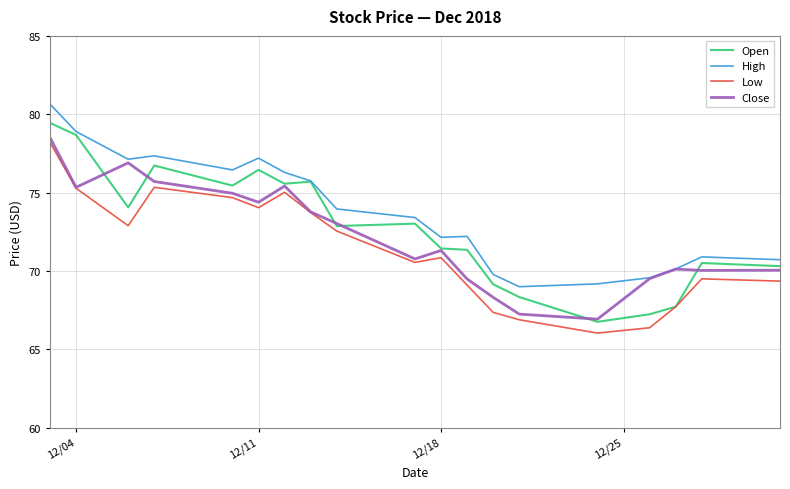

True or false: High and Low intersect in this chart.

False